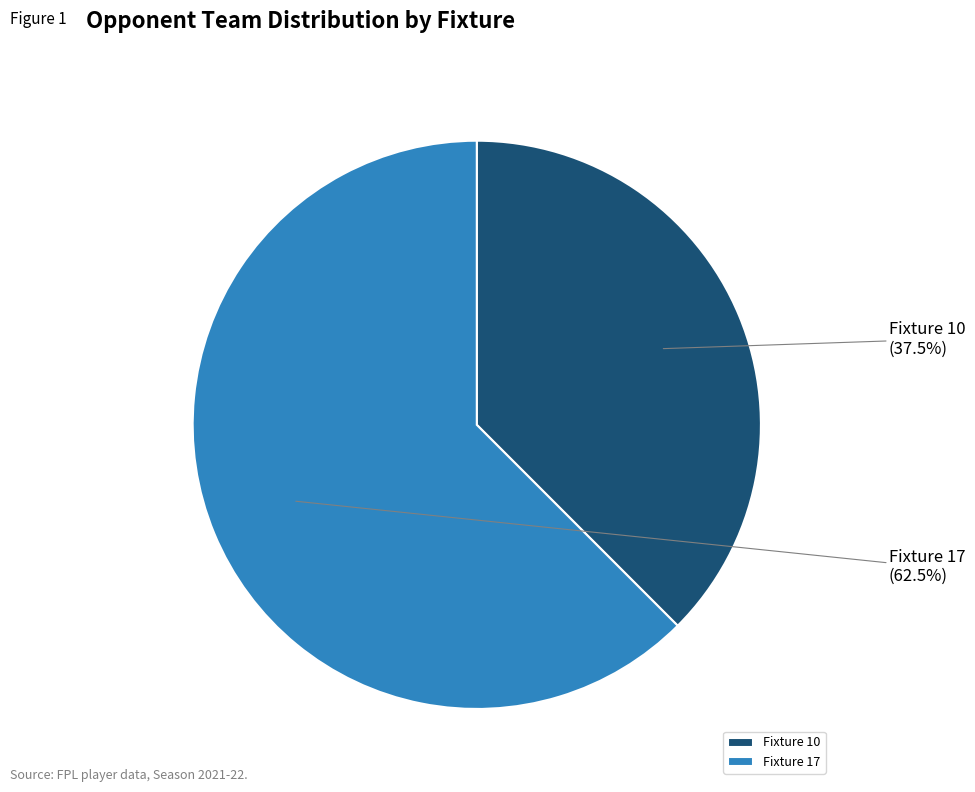

Between Fixture 10 and Fixture 17, which is larger?

Fixture 17